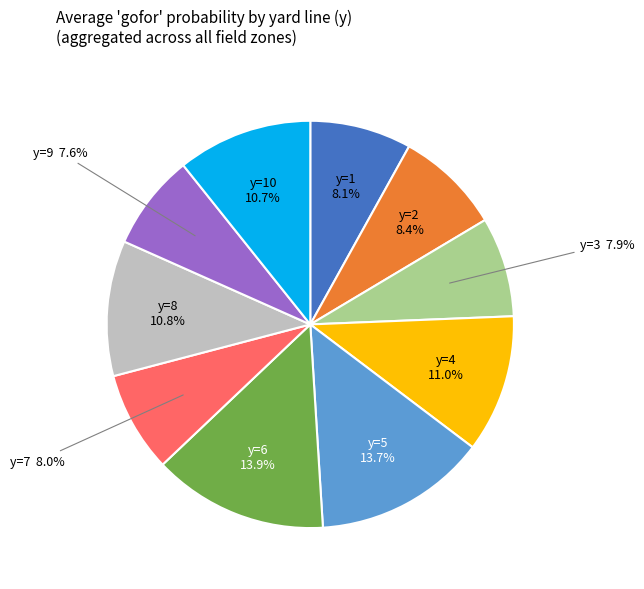

Is there a majority slice in this chart?

No